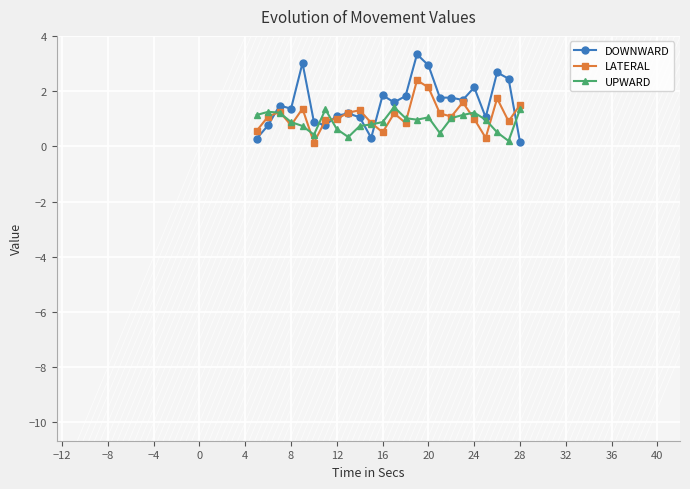

Is this an area chart (filled region under the line)?

No